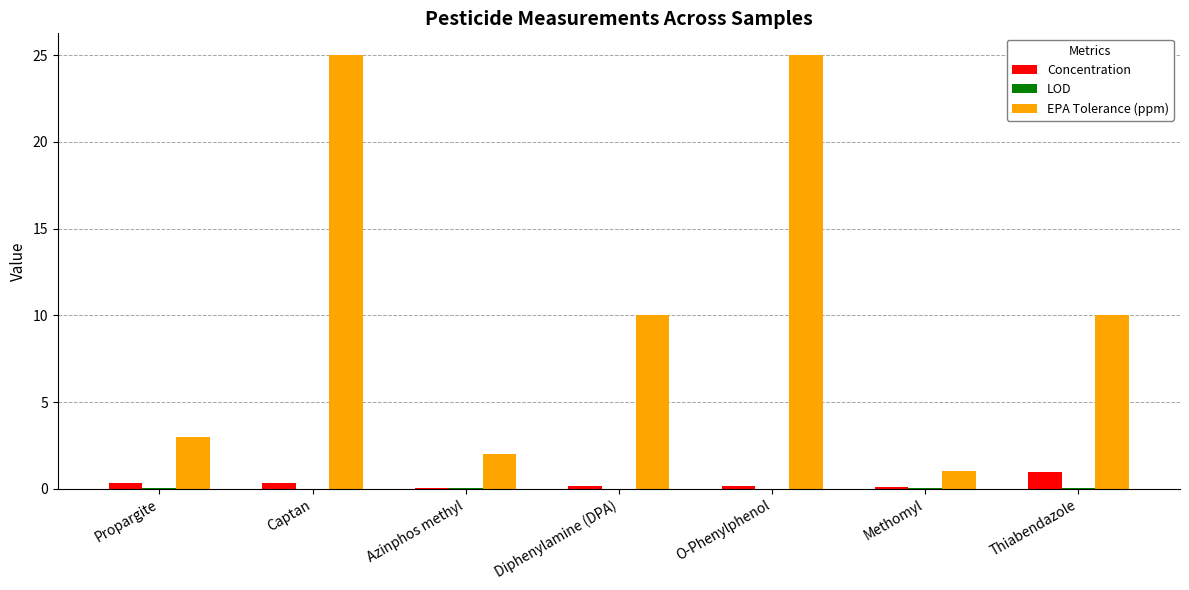

Does the chart contain stacked bars?

No